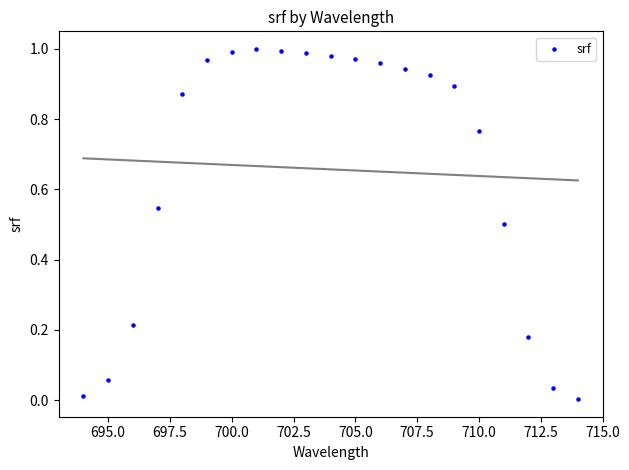

What is the range of X values (max minus min)?

20.0